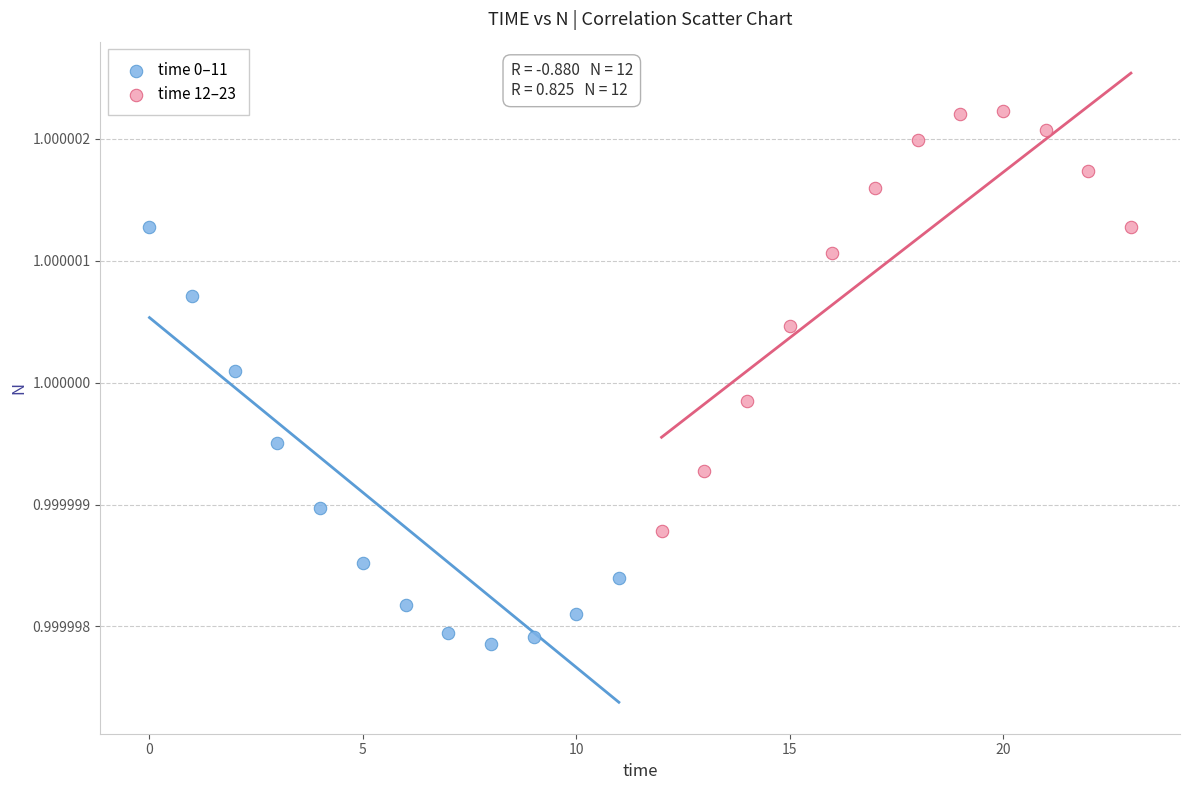

Which series contains the highest Y value?

time 12–23